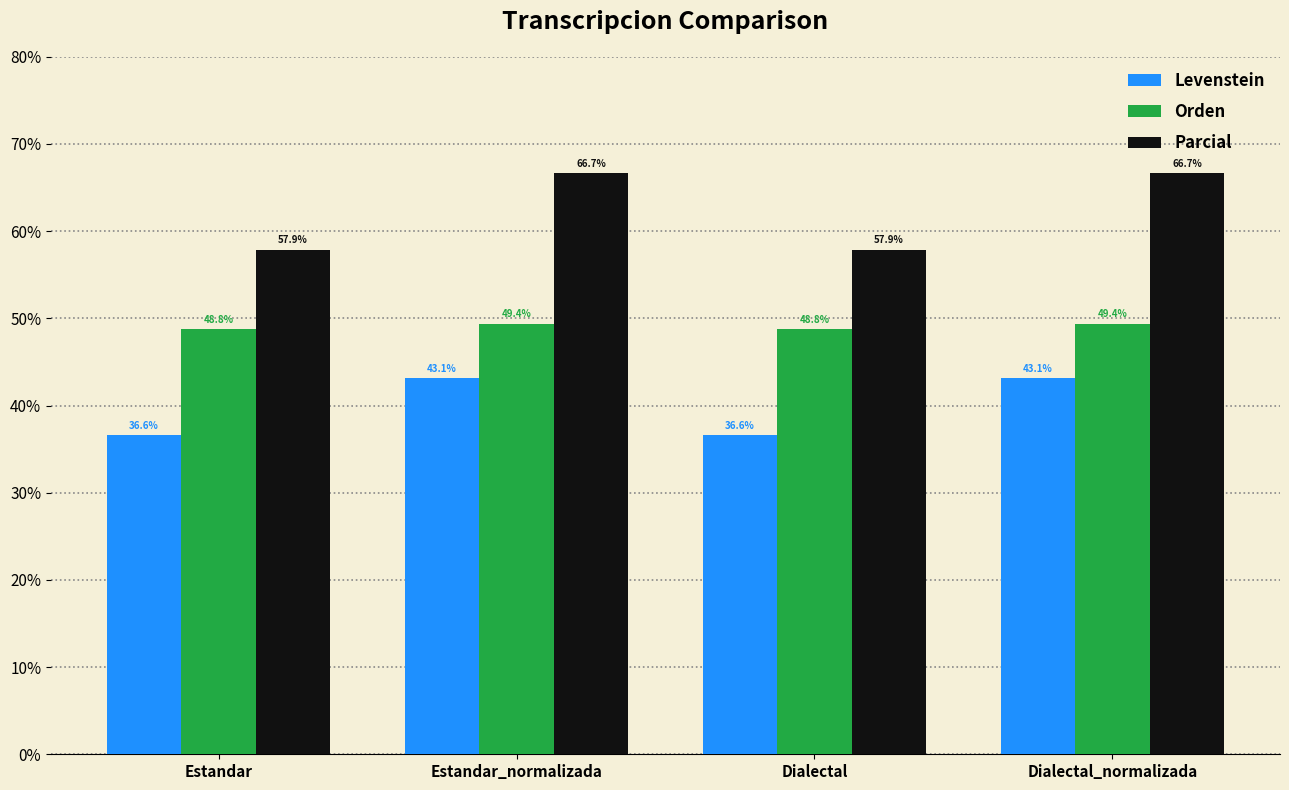

At how many categories does at least one series exceed 55?

4